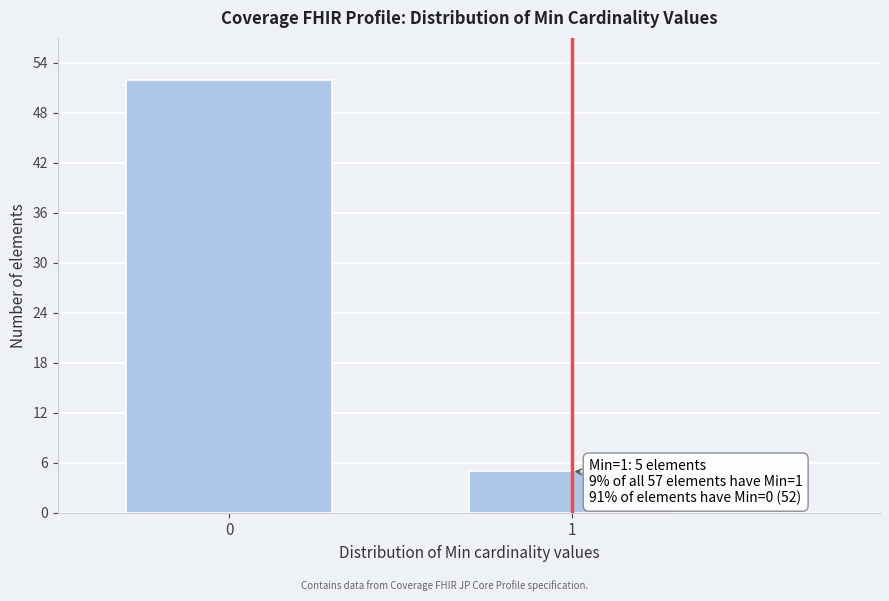

Reading left to right, extract all data points from this chart.

52	5